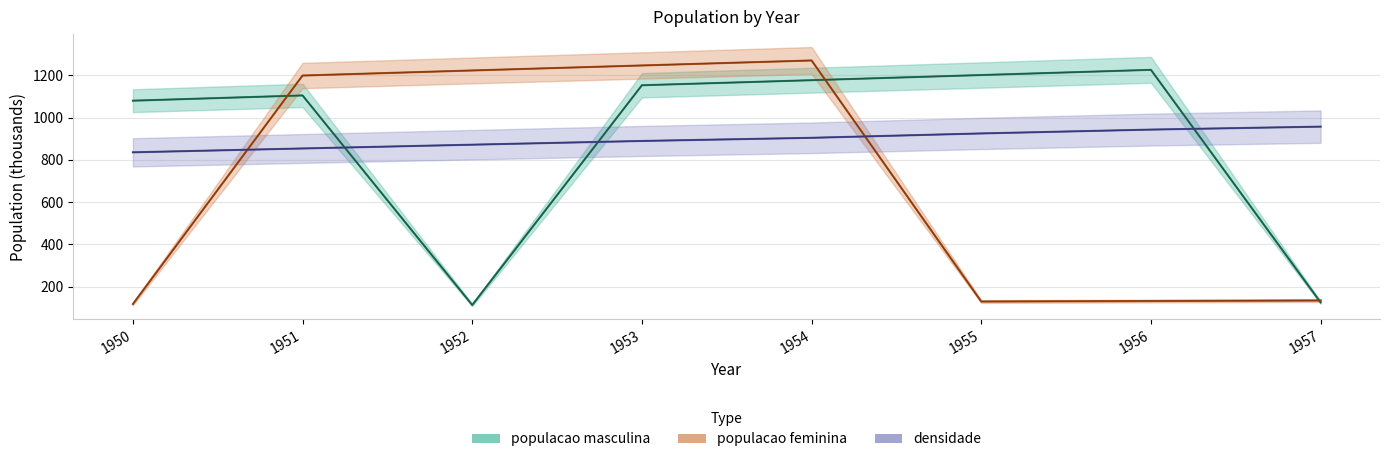

What is the spread (max minus min) of values at 1956?

1093.8